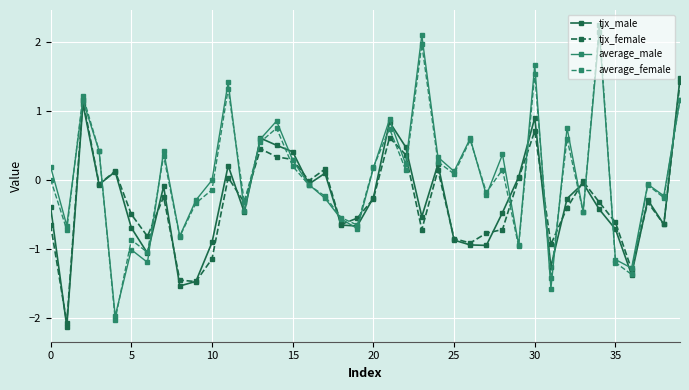

Which series has the largest range (max minus min)?

average_female